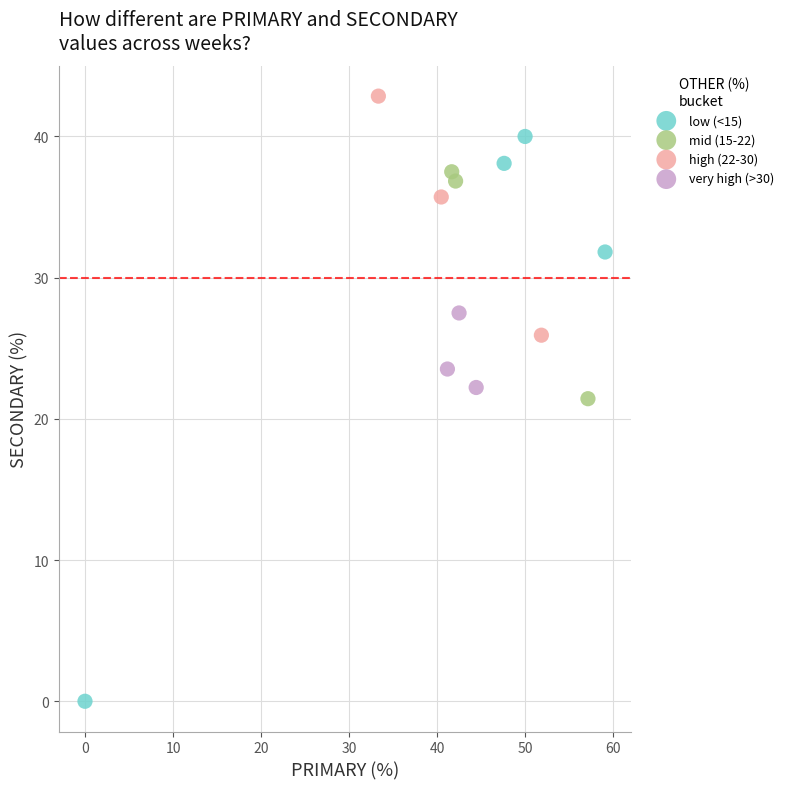

Which series contains the highest Y value?

high (22-30)